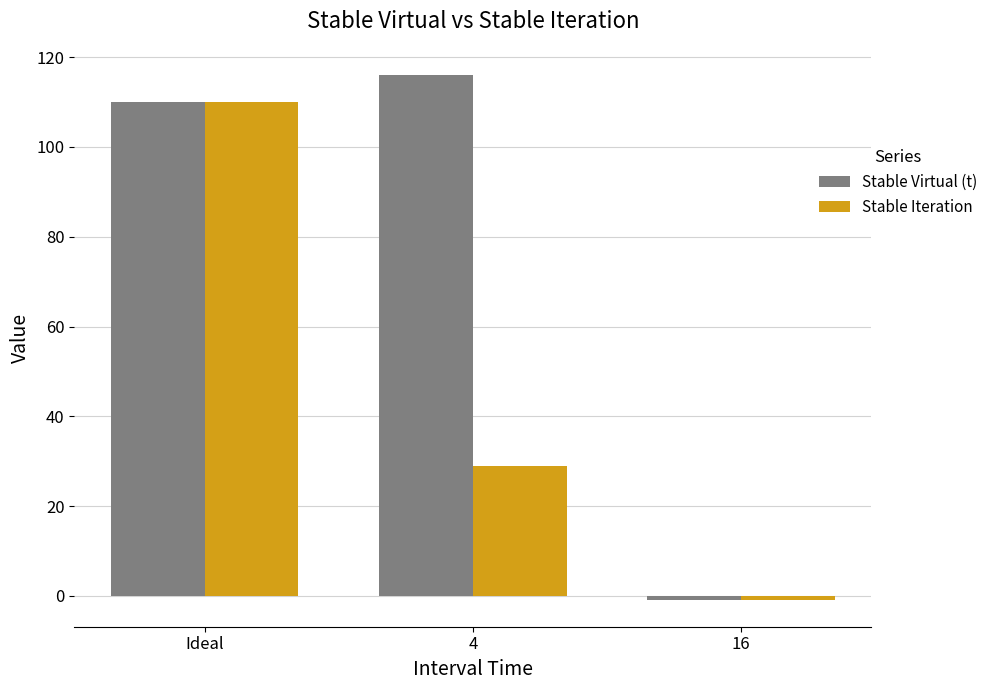

Reading left to right, transcribe all the data shown in this chart.

Stable Virtual (t): 110	116	-1
Stable Iteration: 110	29	-1